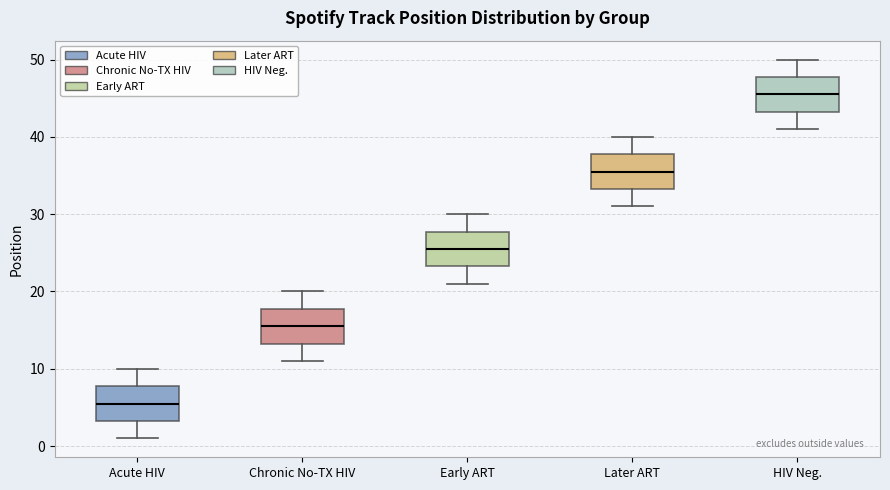

Reading left to right, transcribe this box plot: for each box, give where its median line is, the range the box spans, and where its two whiskers end, as read against the y-axis. The values are not printed on the chart, so give them approximately, as read against the axis.

Acute HIV: median 6, box 3 to 8, whiskers 1 to 10
Chronic No-TX HIV: median 16, box 13 to 18, whiskers 11 to 20
Early ART: median 26, box 23 to 28, whiskers 21 to 30
Later ART: median 36, box 33 to 38, whiskers 31 to 40
HIV Neg.: median 46, box 43 to 48, whiskers 41 to 50